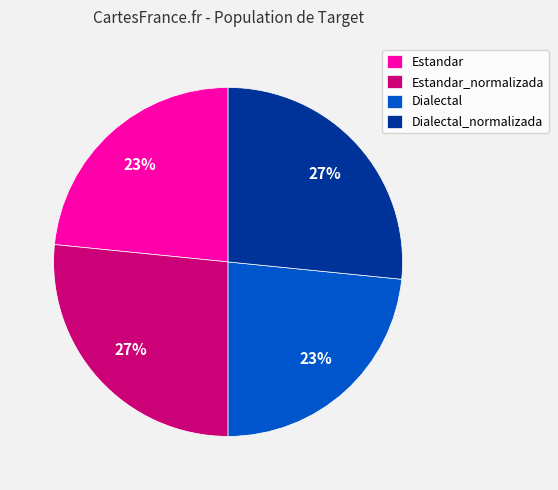

The Dialectal slice represents 15% of the pie. True or false?

False